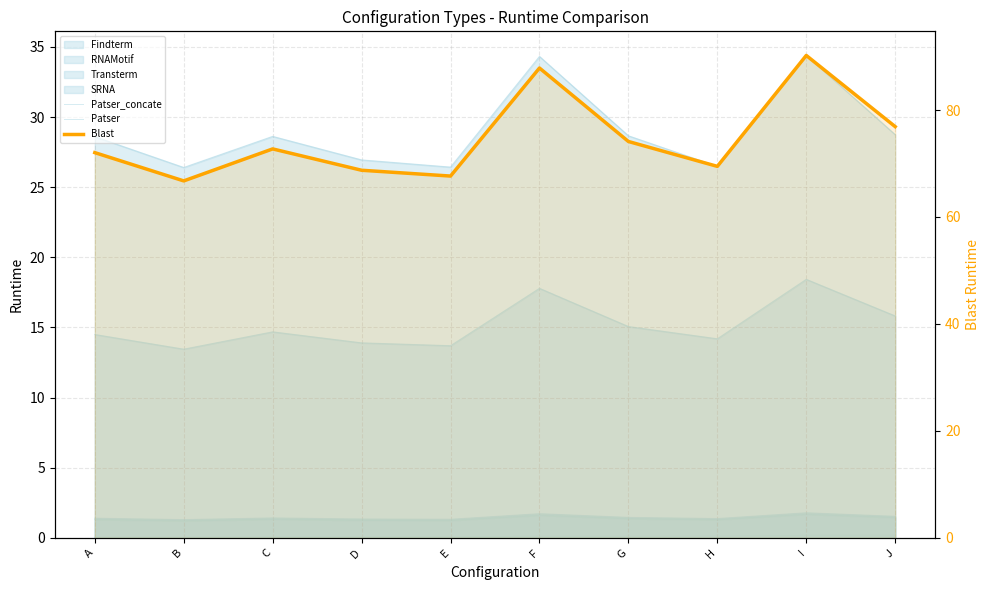

At which category does Blast reach its first local valley?

B